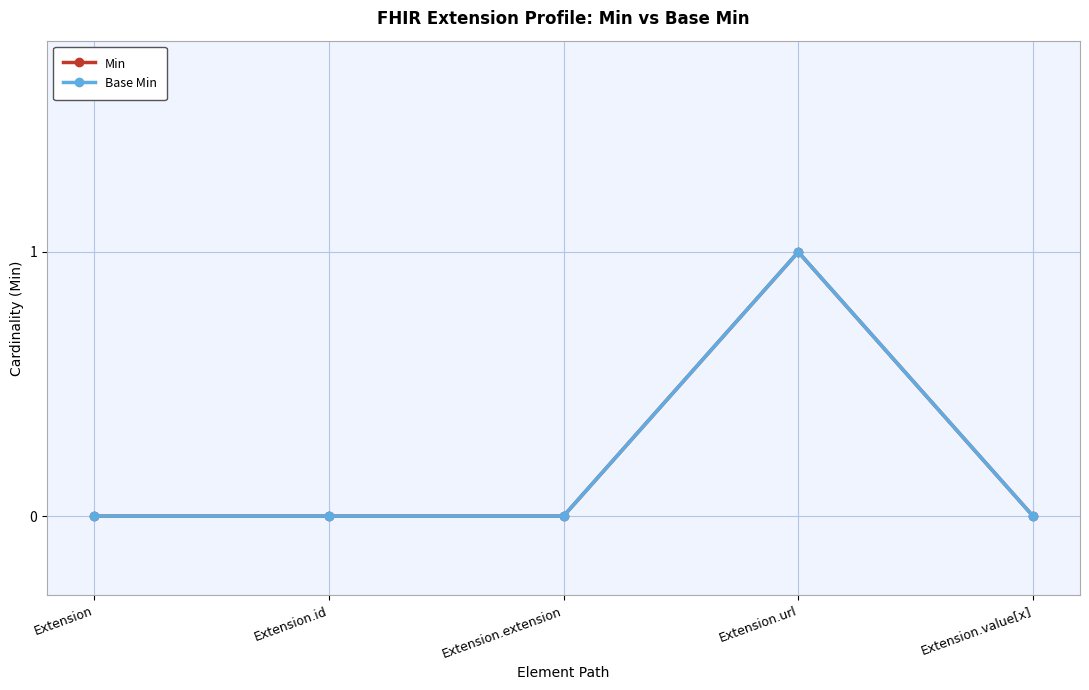

What is the value of the Base Min point at the 4th from the left?

1